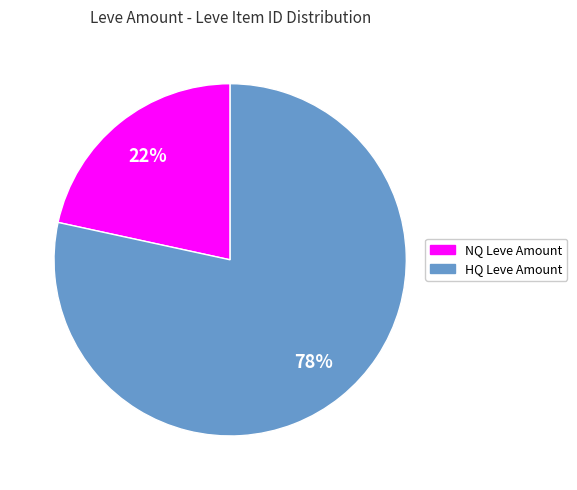

Is there any slice that represents more than half of the pie?

Yes